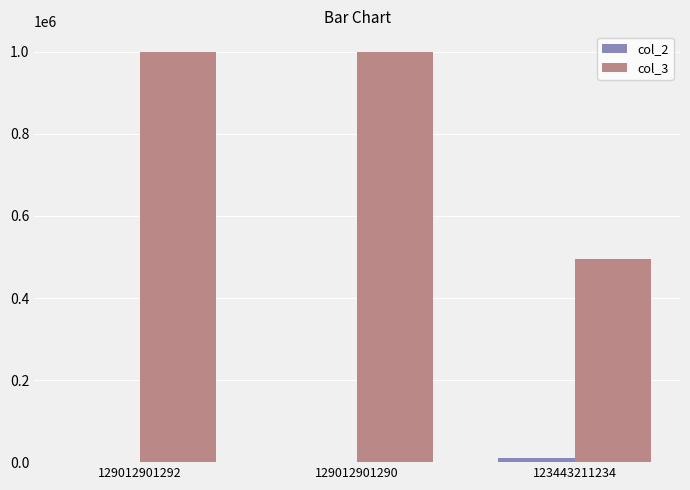

Which series has the largest total across all categories?

col_3